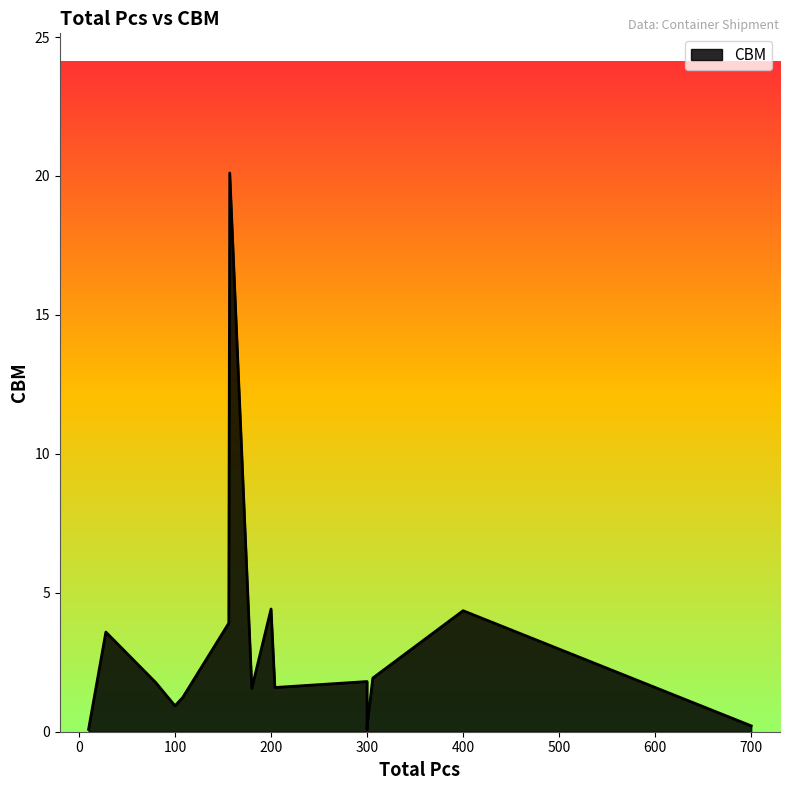

What is the difference between the values at 10 and 300?

1.7